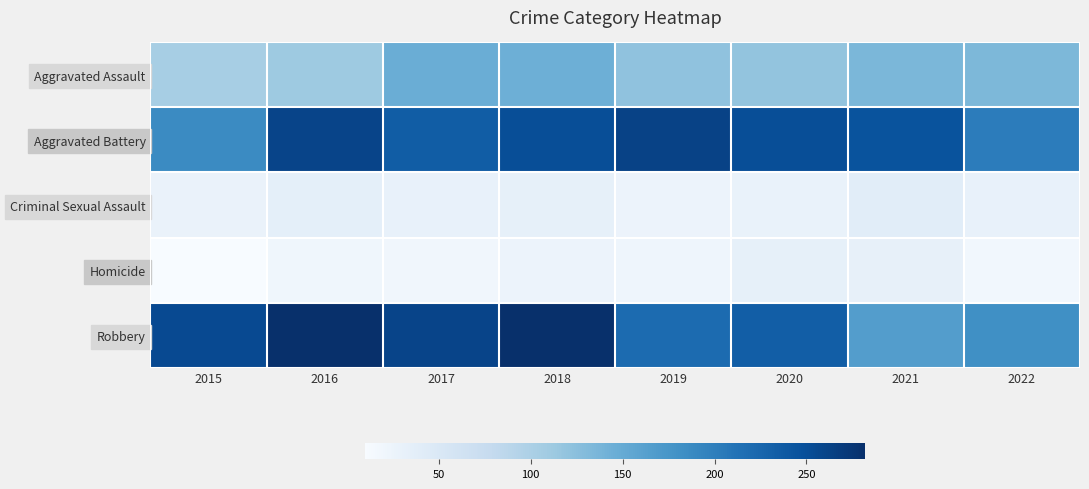

What is the difference between the highest and lowest values at 2016?

261